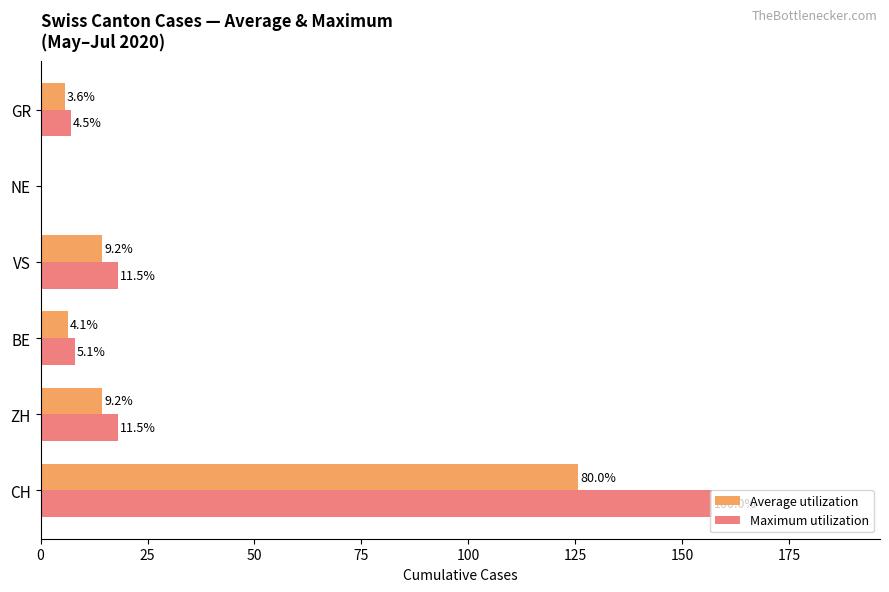

What are all the series names shown in the legend?

Average utilization, Maximum utilization